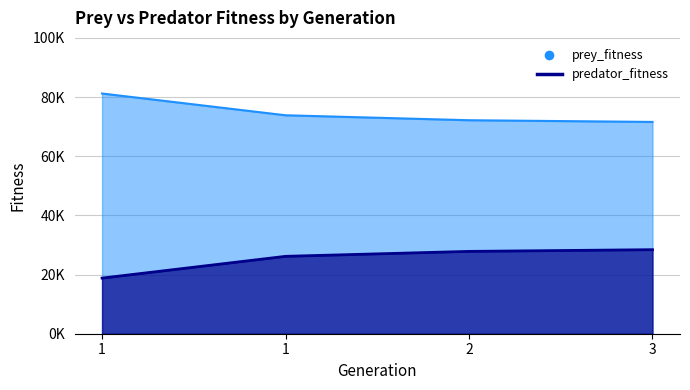

Reading left to right, extract all data points from this chart.

prey_fitness: 81200	73841	72168	71591
predator_fitness: 18800	26159	27832	28409